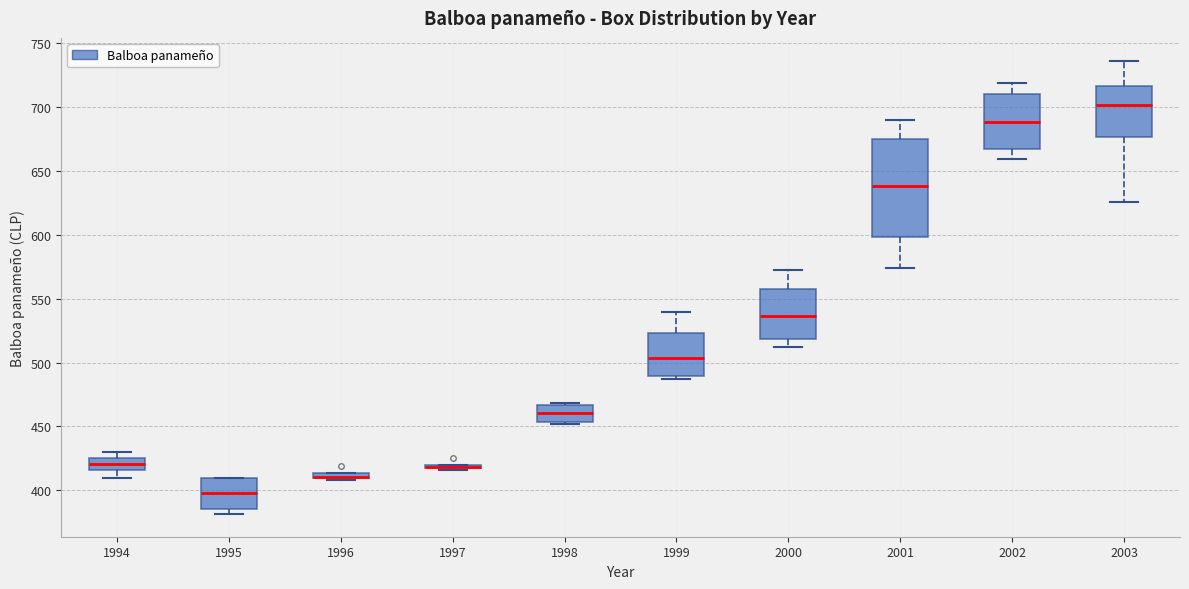

Which box is the tallest, from its lower edge to its upper edge?

2001